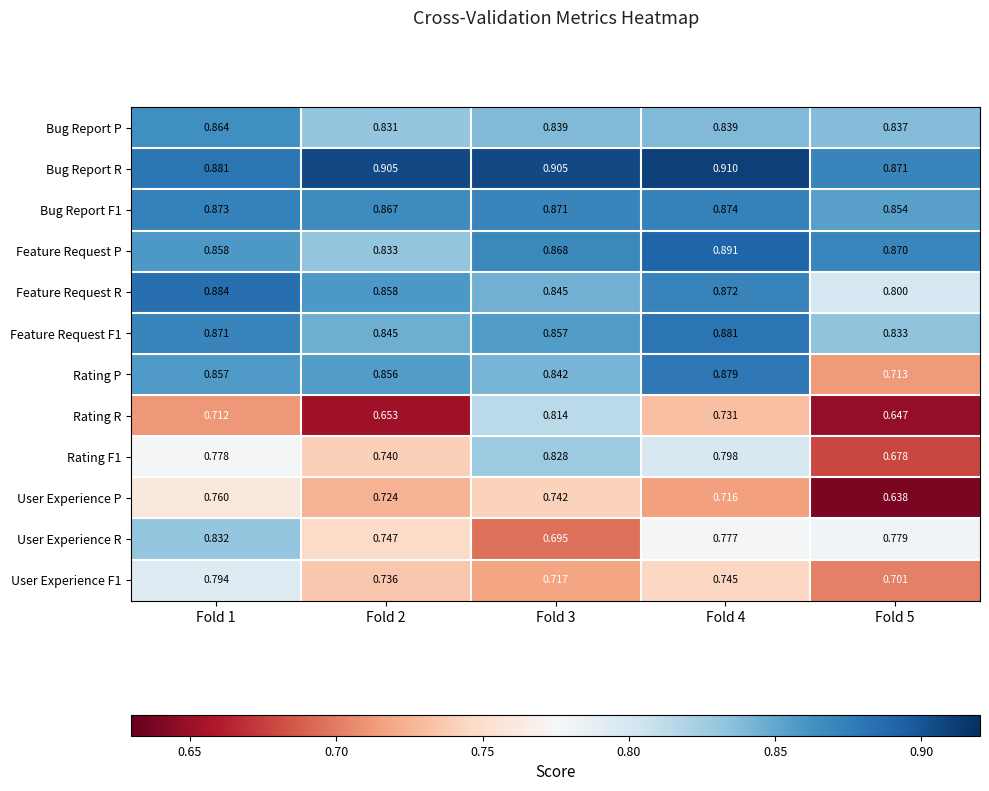

Which series has the largest range (max minus min)?

Rating R